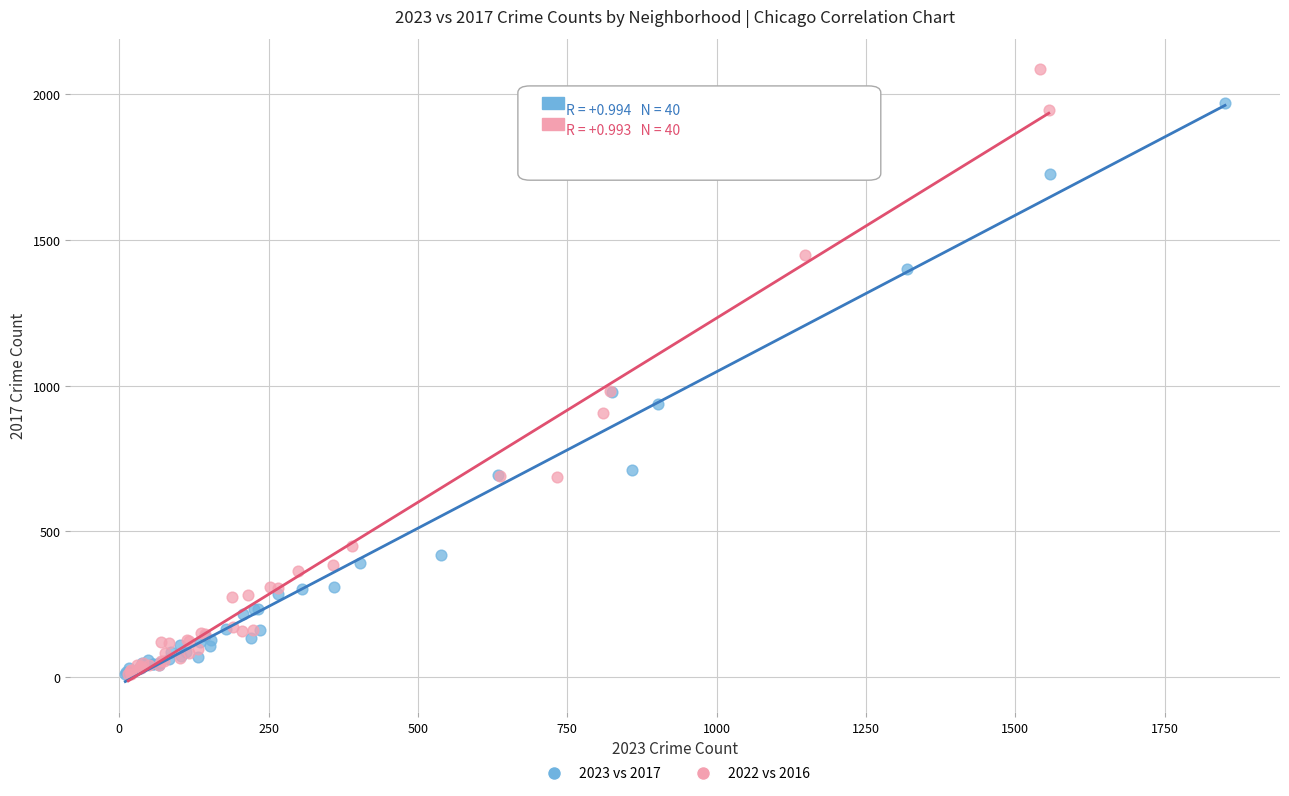

Which series contains the highest Y value?

2022 vs 2016